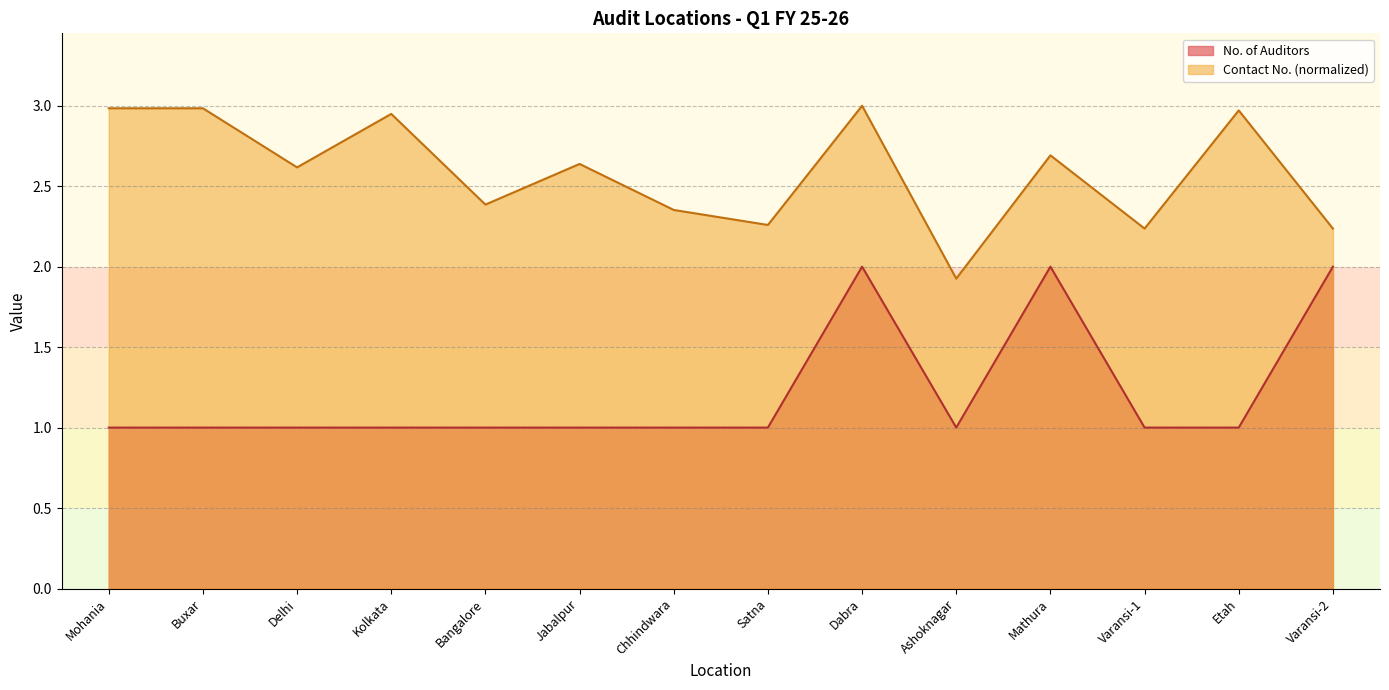

True or false: No. of Auditors and Contact No. (In charge) cross at least once.

False